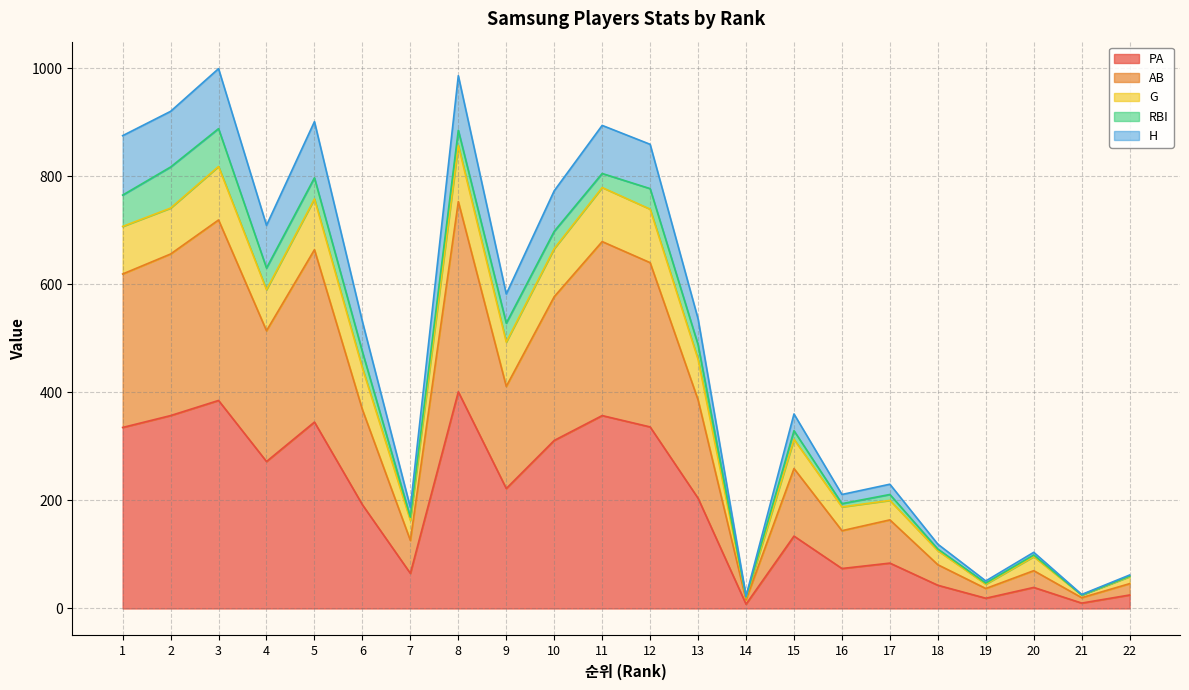

The value of PA at 5 is 220. True or false?

False